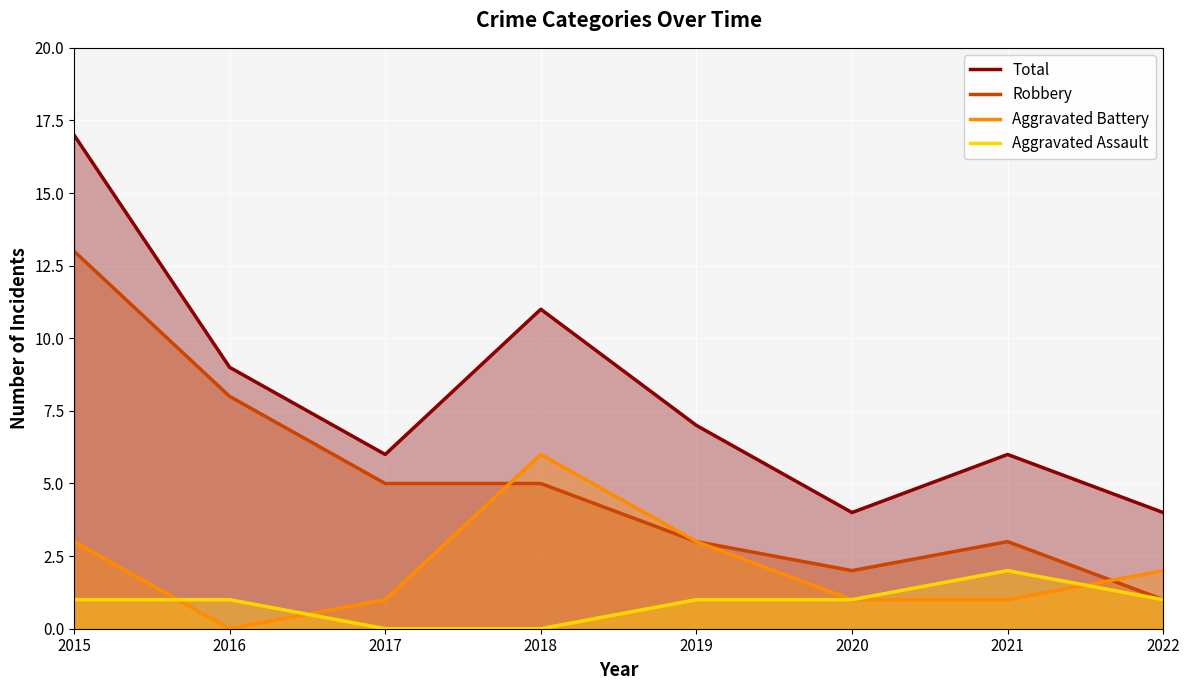

What is the value of the Aggravated Assault point at the 6th from the left?

1